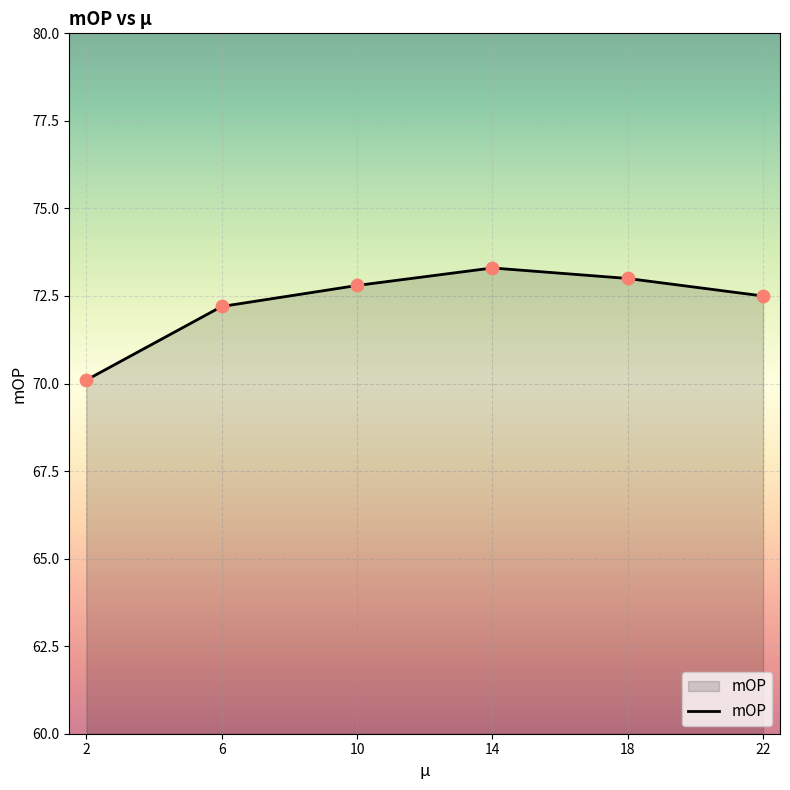

What is the ratio of the value at 18 to the value at 14?

1.0